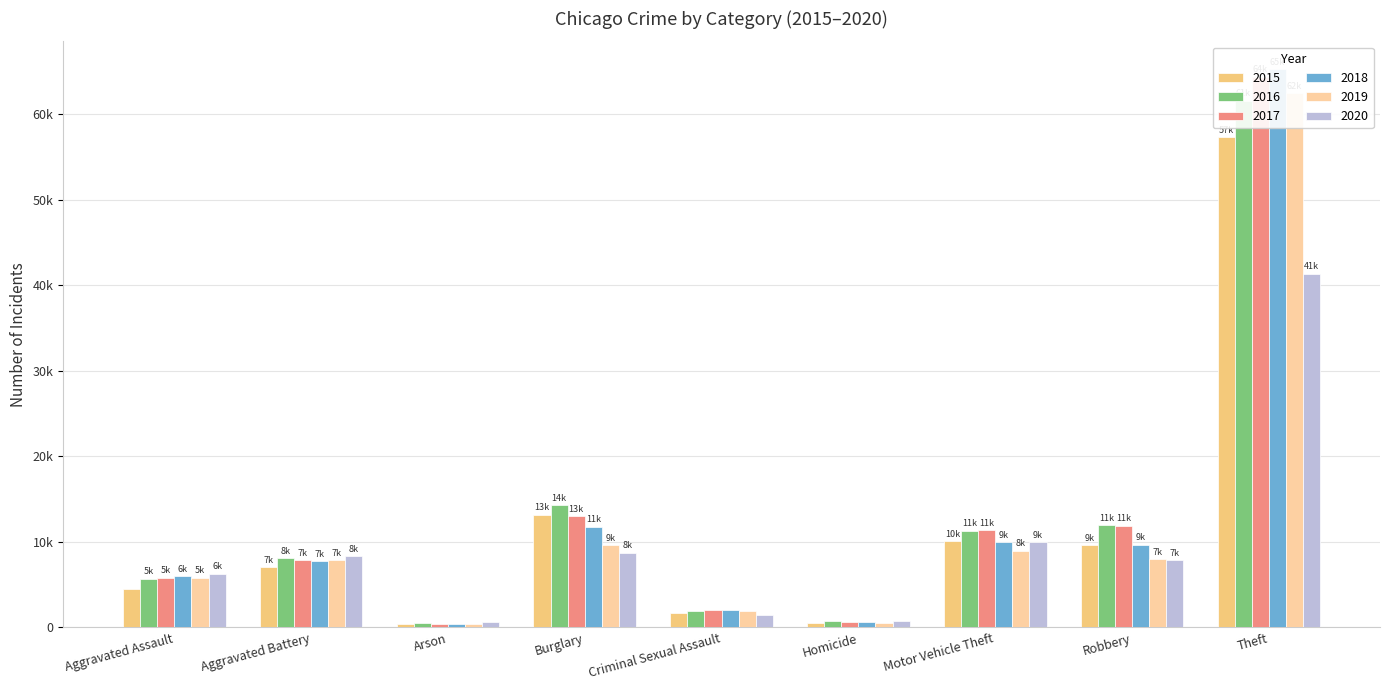

Reading left to right, extract all data points from this chart.

2015: 4480	7018	448	13184	1715	496	10068	9638	57353
2016: 5713	8085	515	14289	1871	786	11285	11960	61625
2017: 5793	7845	444	13001	1995	672	11380	11881	64386
2018: 6002	7734	373	11747	2056	588	9985	9681	65290
2019: 5841	7858	376	9639	1931	499	8978	7995	62498
2020: 6265	8320	588	8758	1508	787	9962	7855	41350